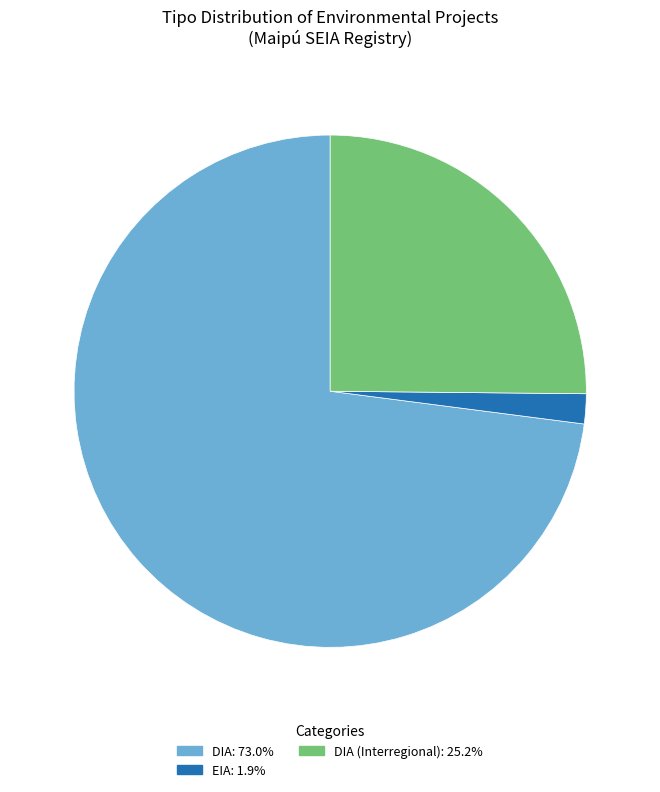

How many segments does this pie chart have?

3